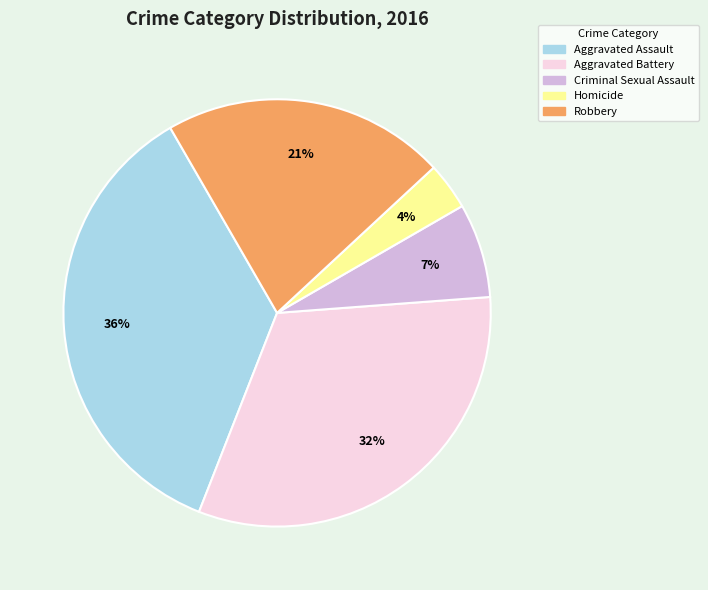

Do Aggravated Battery and Aggravated Assault together represent more than half of the pie?

Yes